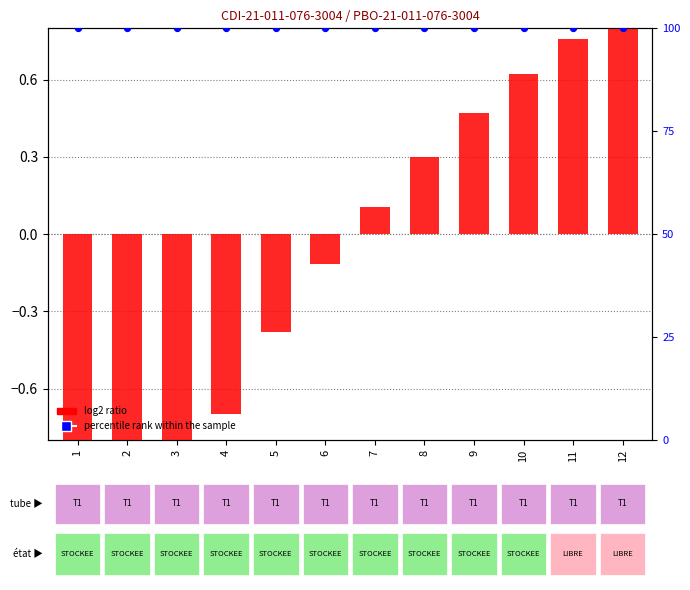

Is the value of percentile rank within the sample at 7 greater than the value of log2 ratio at 1?

Yes